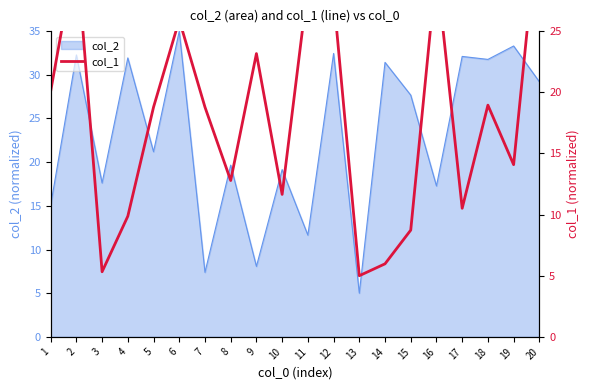

What is the difference between the maximum and minimum values?

30.0